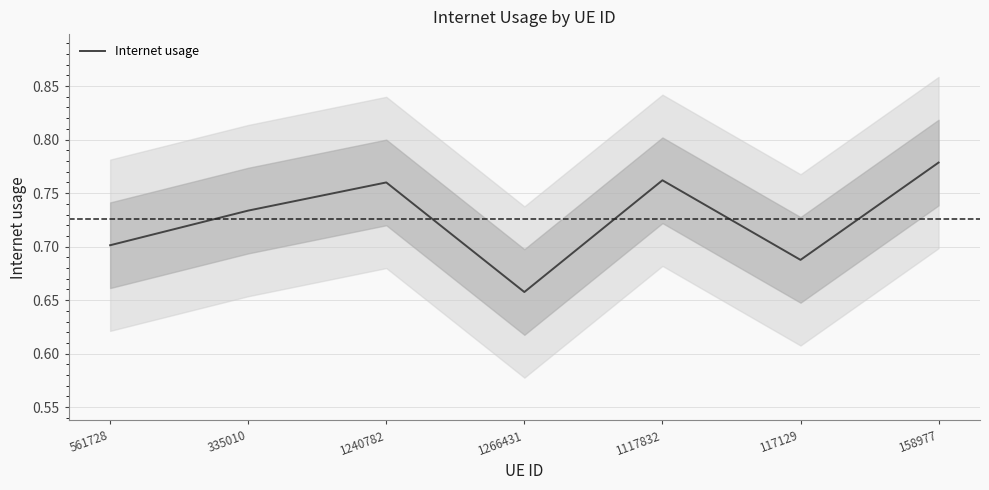

What is the difference between the maximum and minimum values?

0.1